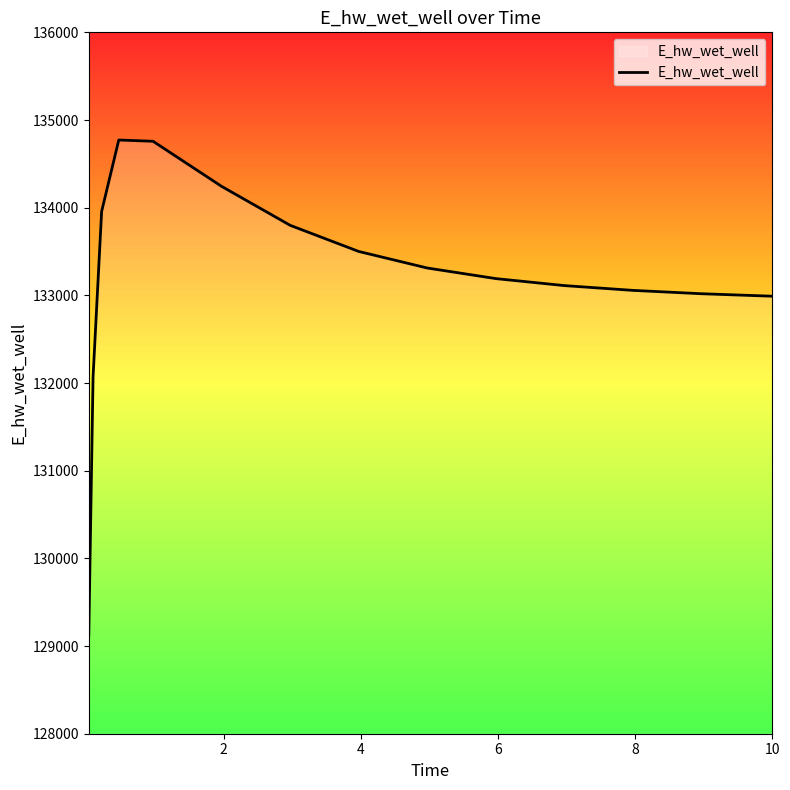

What is the greatest value displayed?

134771.7